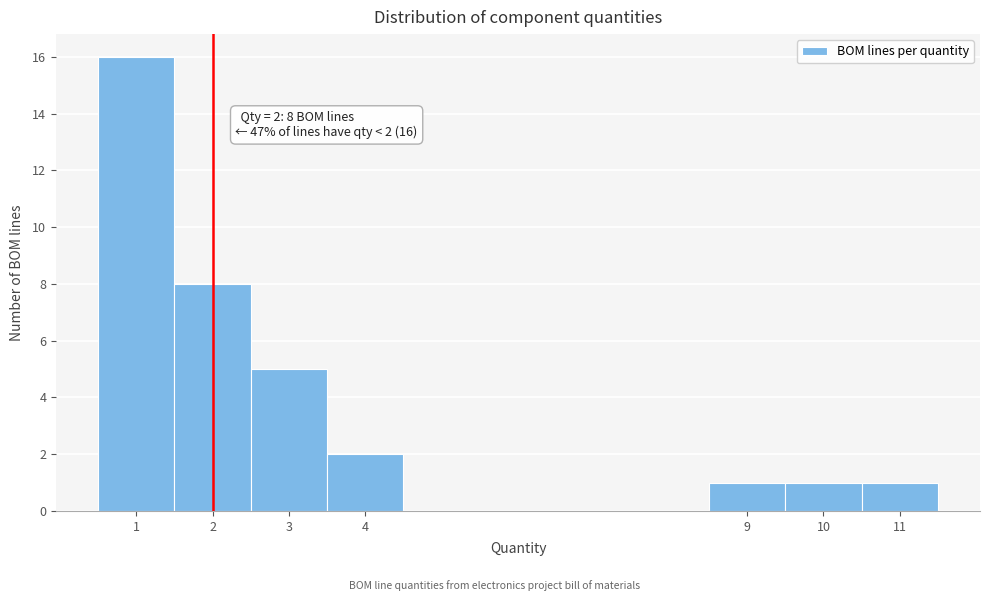

Which range on the x-axis has the tallest bar?

0.5 to 1.5